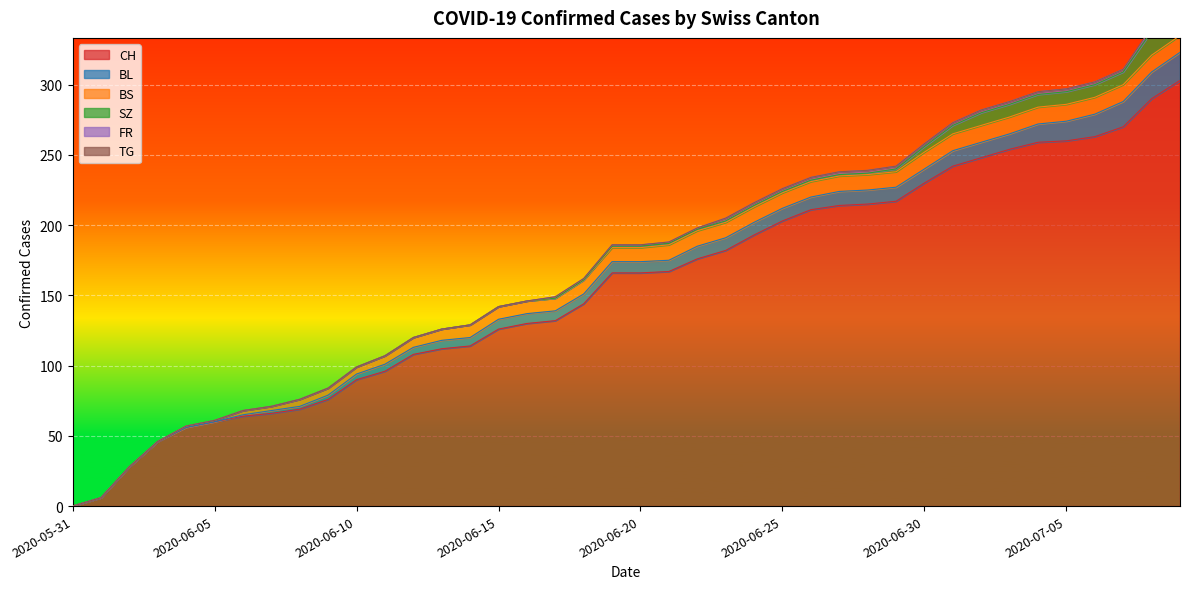

Which category has the lowest value across all series?

2020-05-31